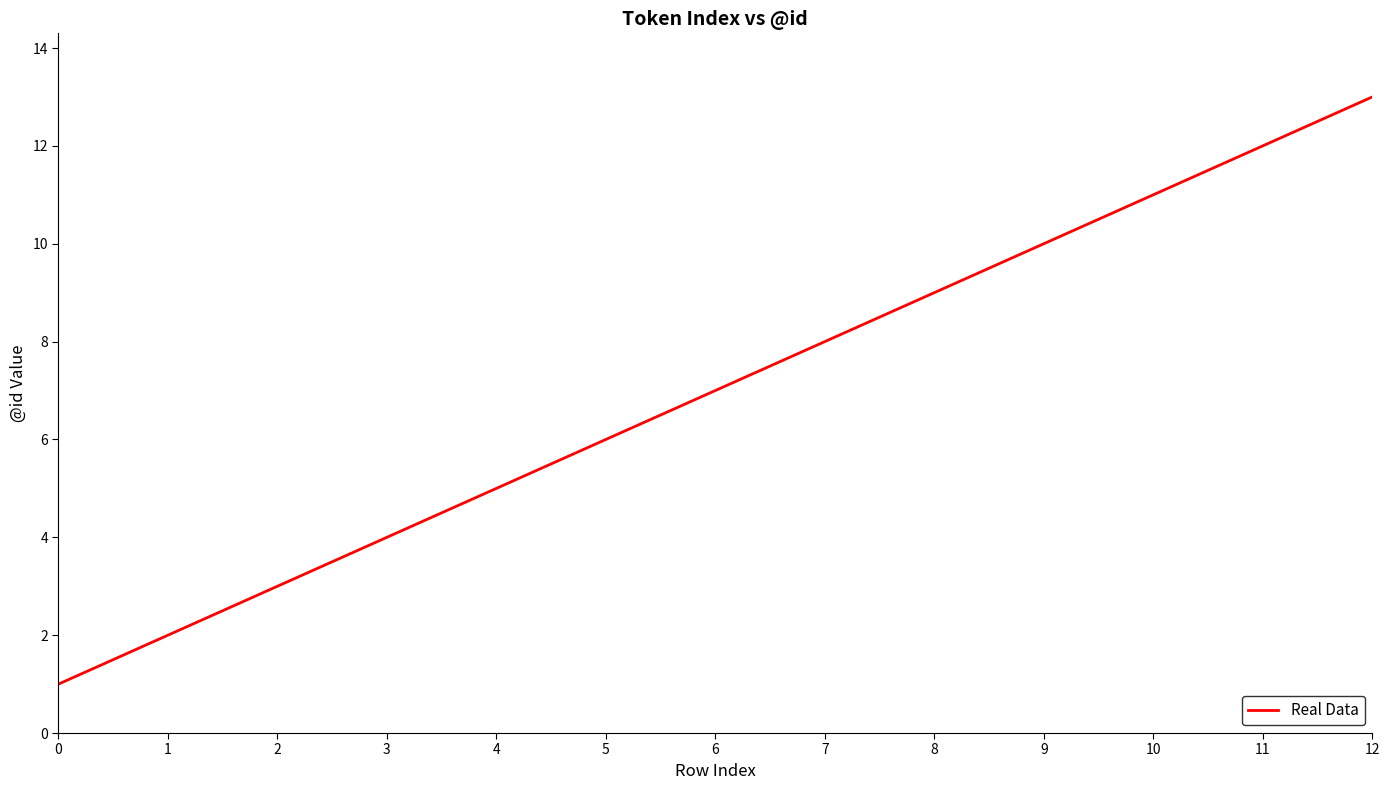

Approximately how many times larger is the value at 3 compared to 11?

0.3